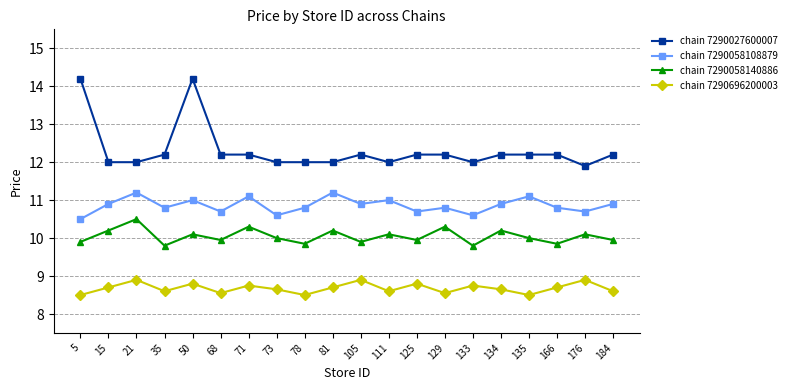

What is the total value across all series at 68?

41.4